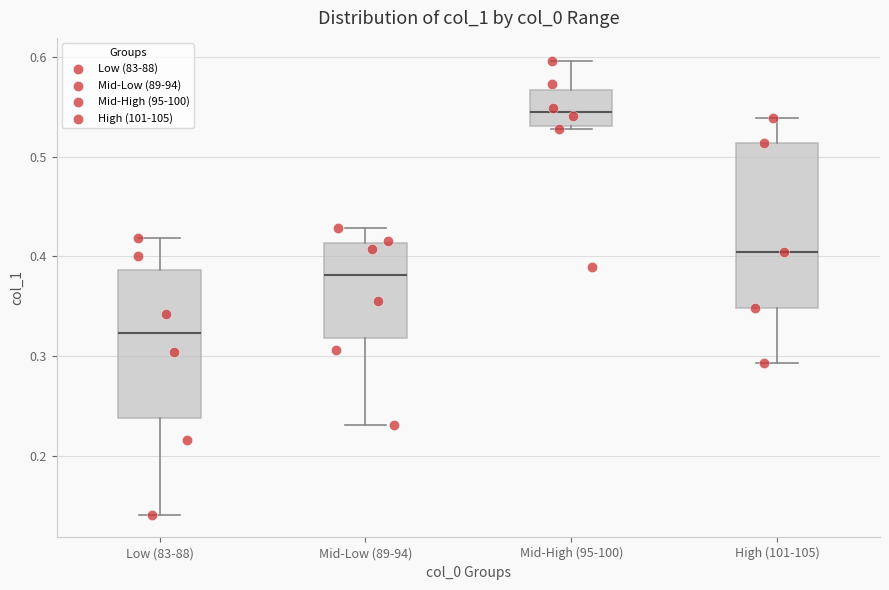

Which box's median line is the lowest?

Low (83-88)